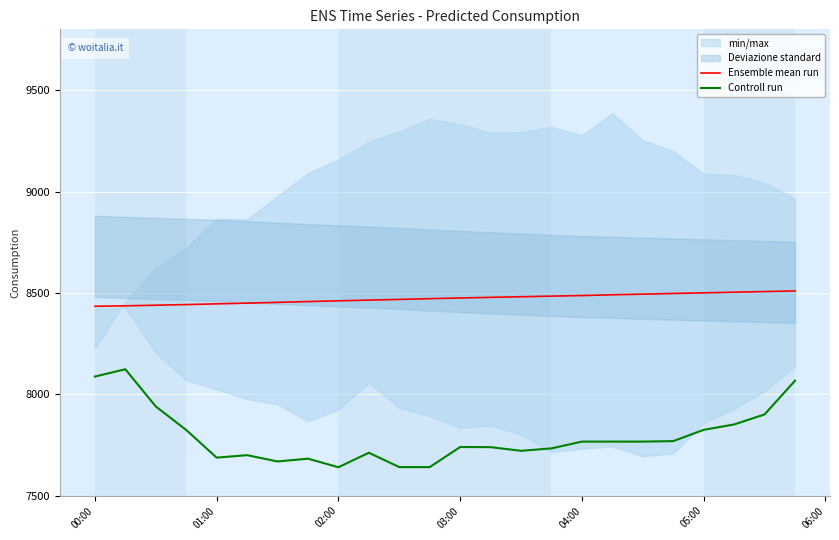

At how many categories does at least one series exceed 8185?

24